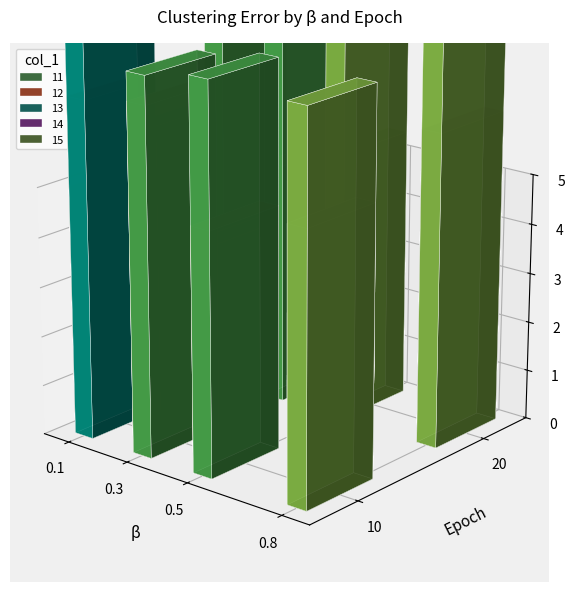

List the series in order of their peak value, highest first.

12, 11, 14, 13, 15